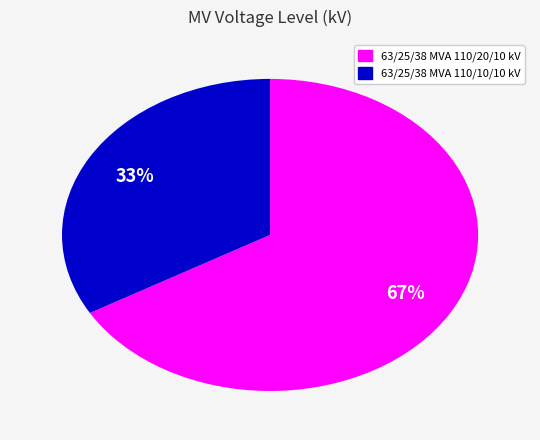

How many slices are in this pie chart?

2